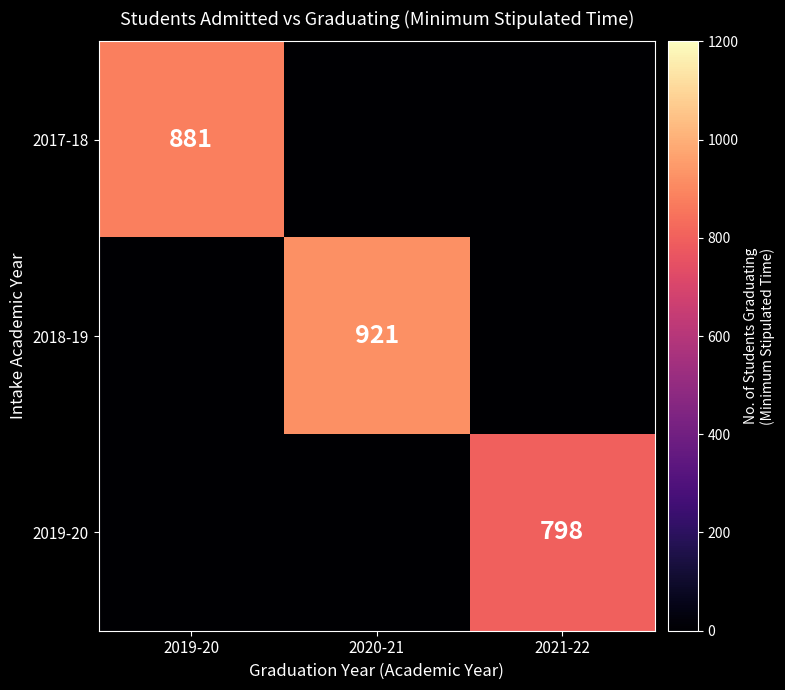

The 2019-20 series shows 798 at 2021-22. True or false?

True